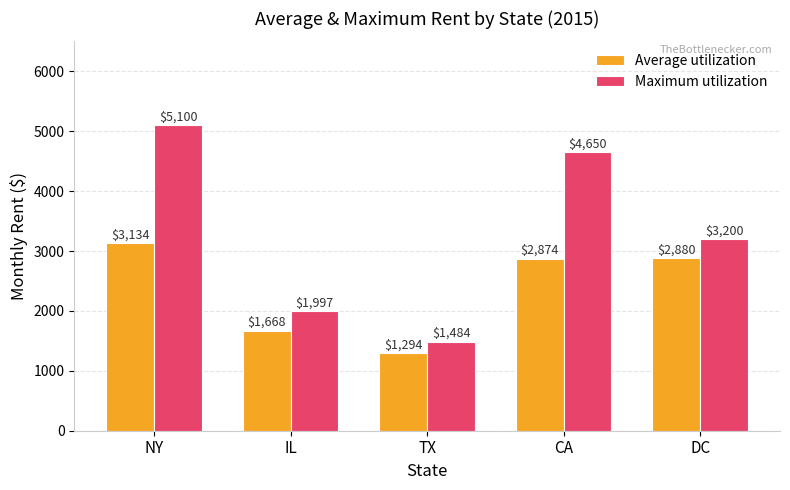

Are the bars horizontal?

No